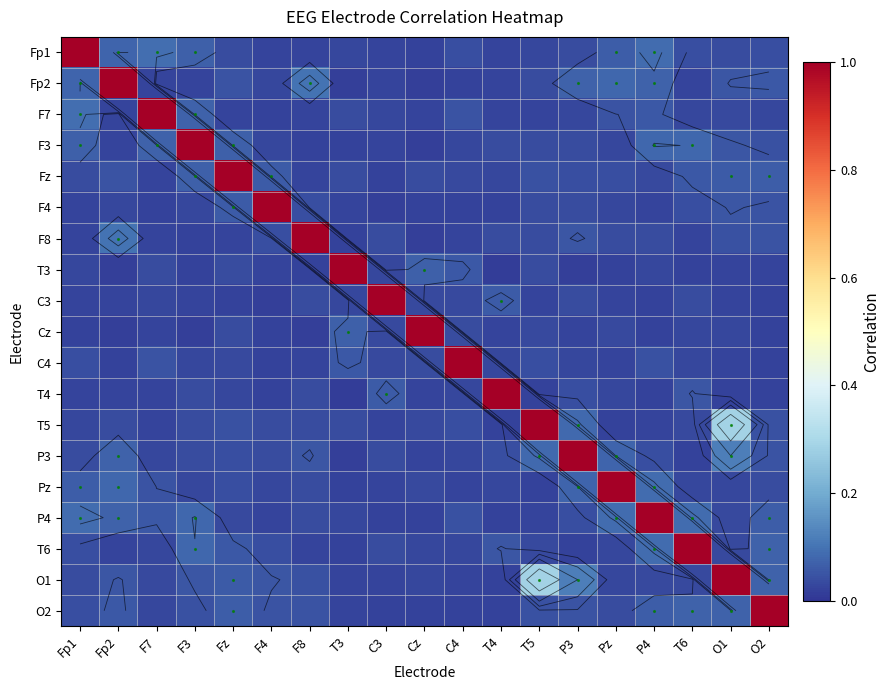

The C4 series shows 0.0 at F8. True or false?

False